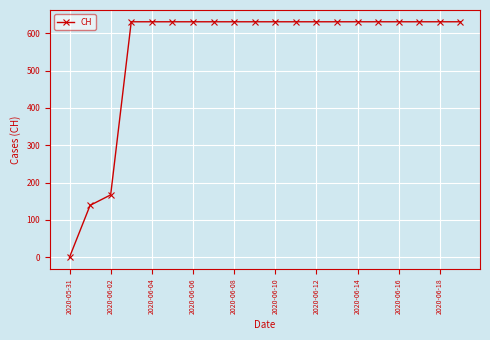

What is the greatest value displayed?

631